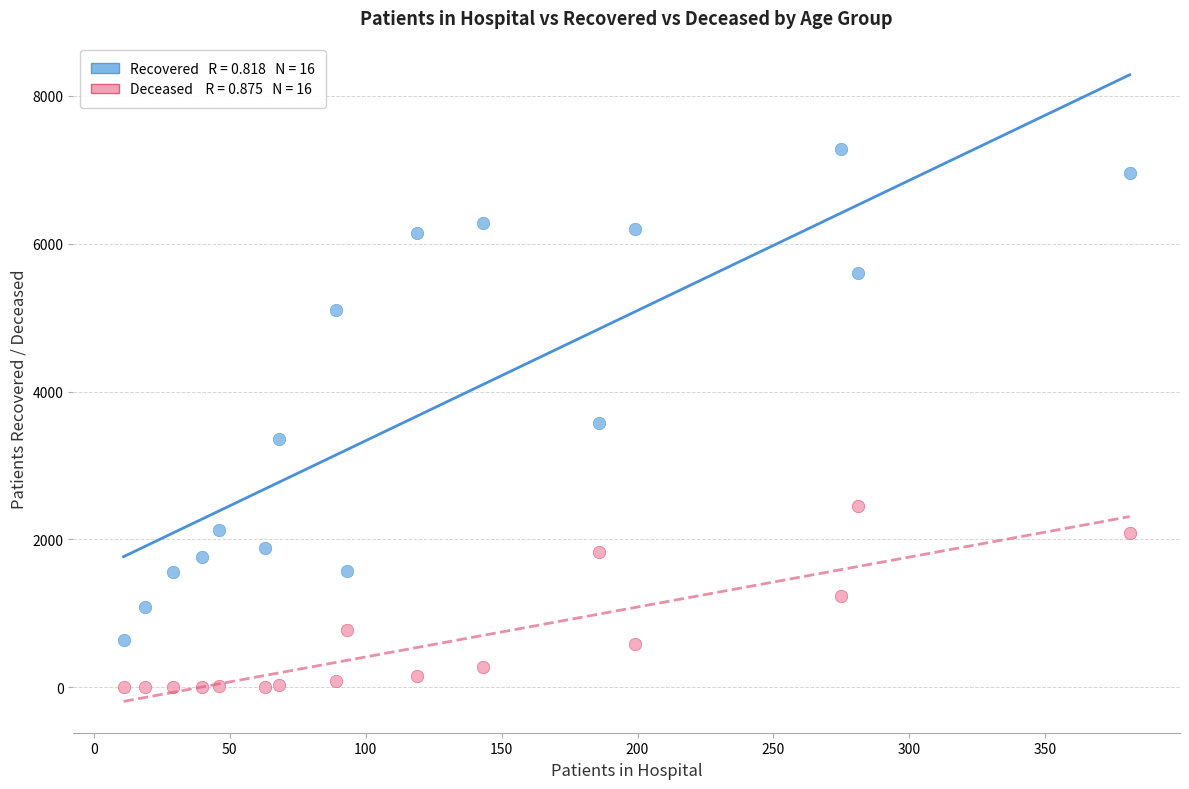

Across all data points, what is the range of X values (max minus min)?

370